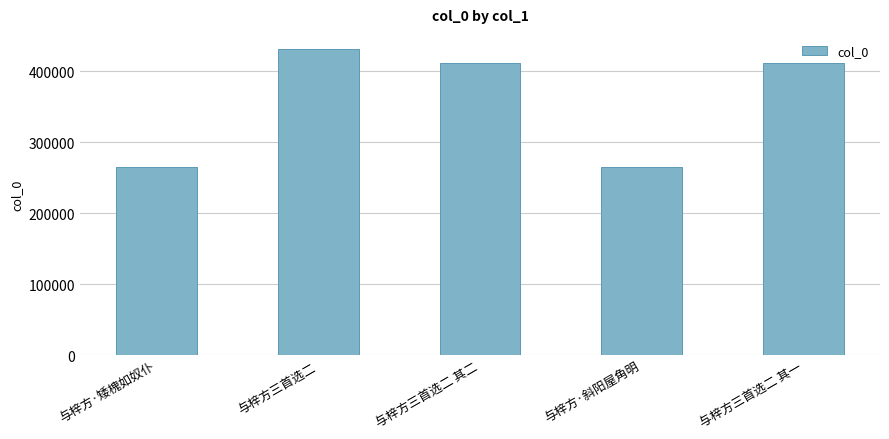

Does the chart contain stacked bars?

No